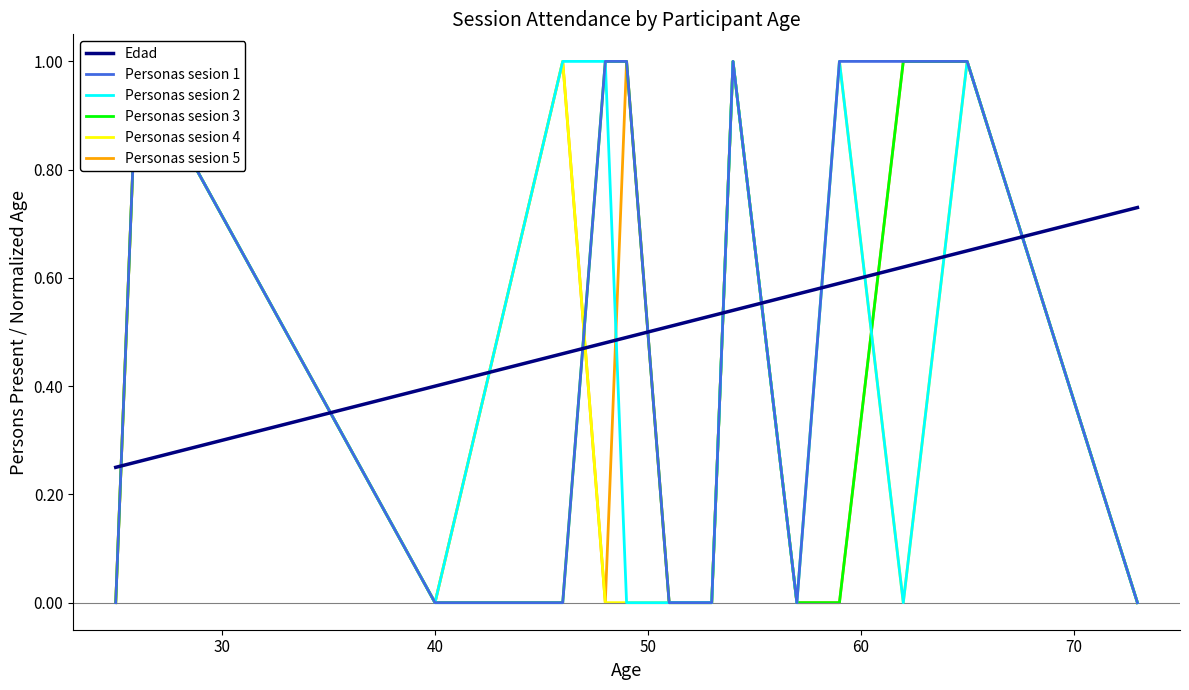

Is the value of Personas sesion 1 at 10 greater than the value of Personas sesion 5 at 8?

No